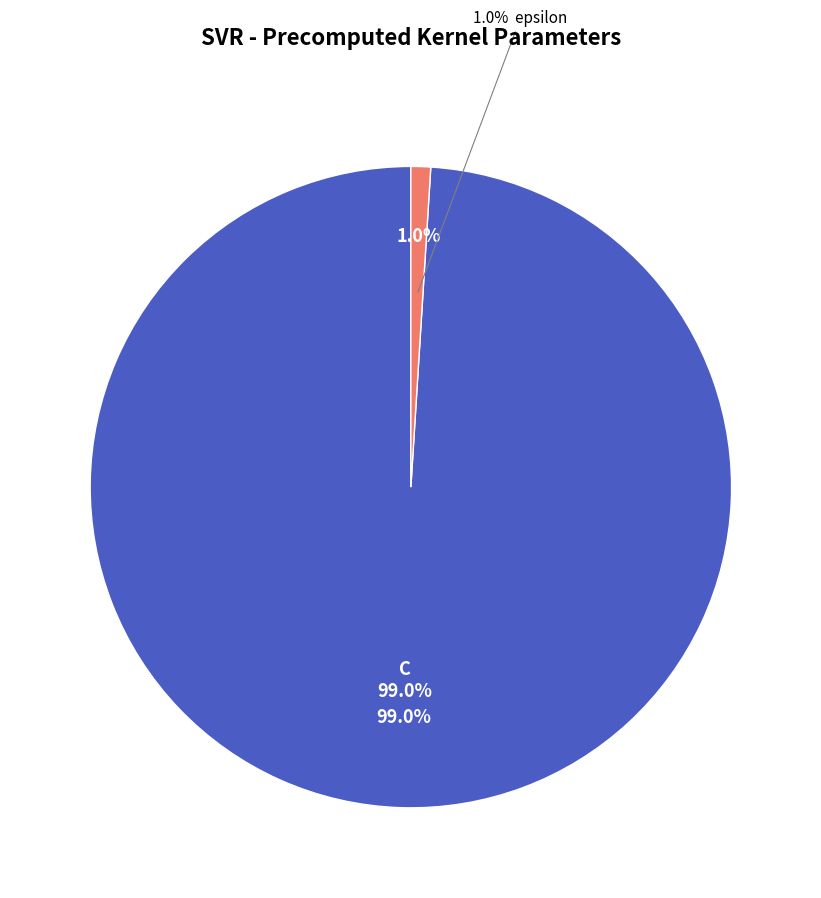

What portion of the pie excludes epsilon?

99.0%